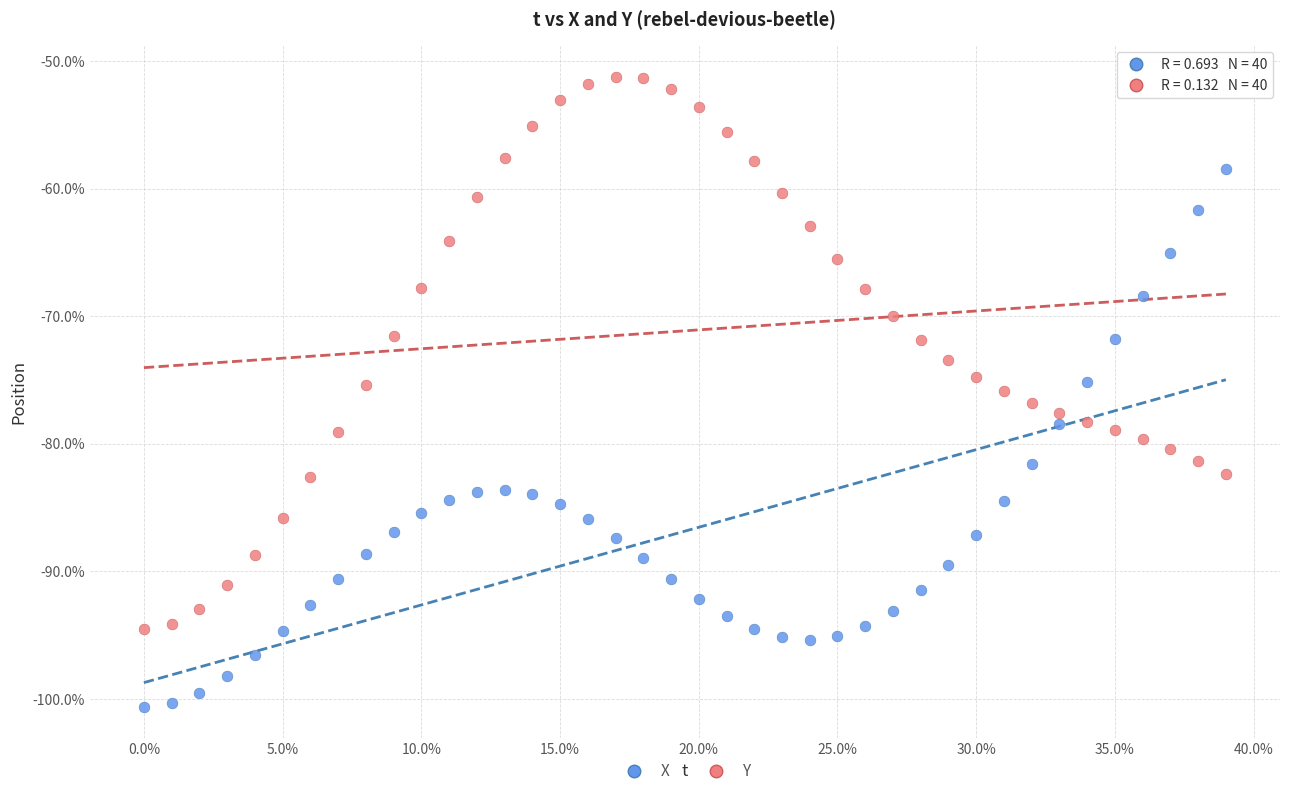

What are all the series names shown in the legend?

X, Y